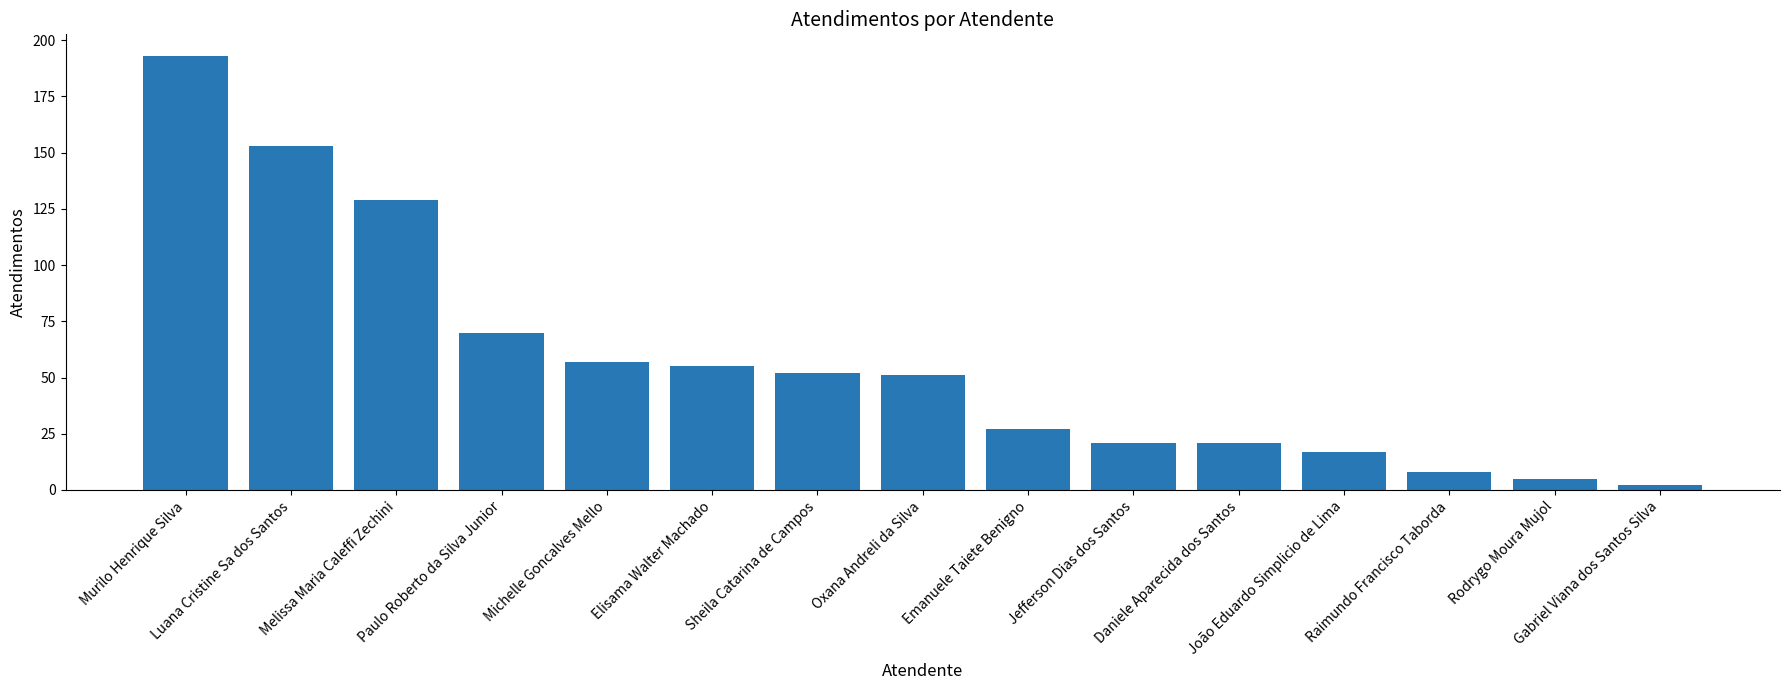

What is the change in value from Elisama Walter Machado to Sheila Catarina de Campos?

-3